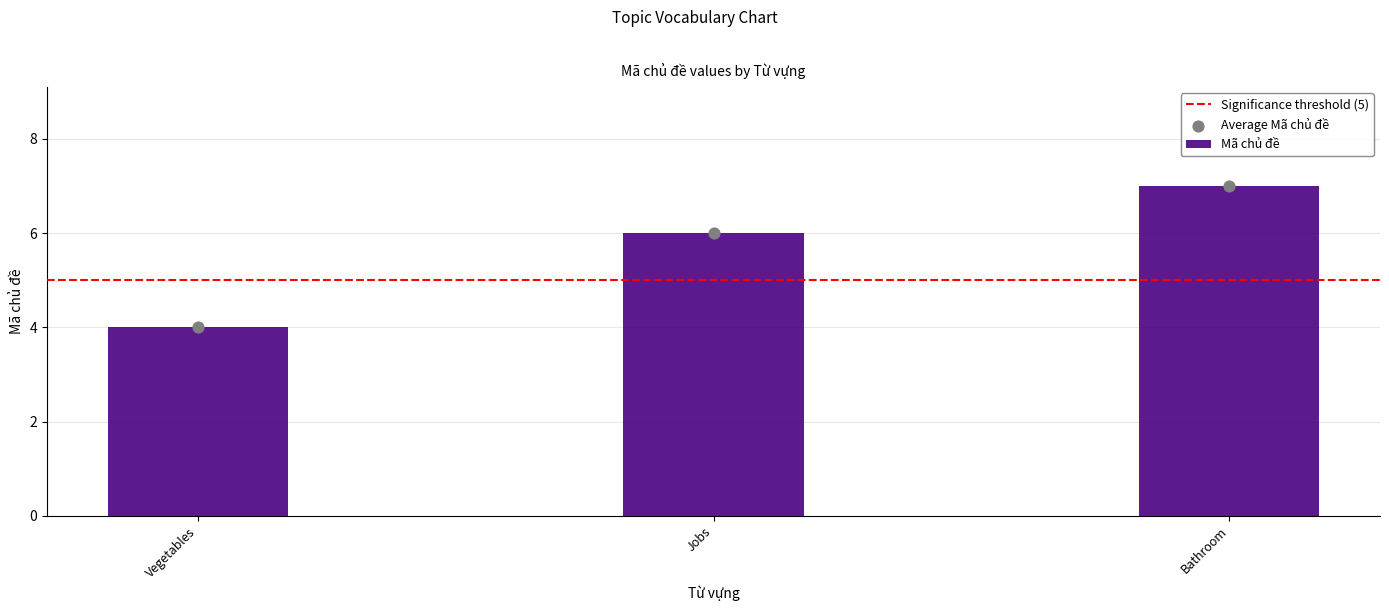

Between Vegetables and Jobs, which is larger?

Jobs